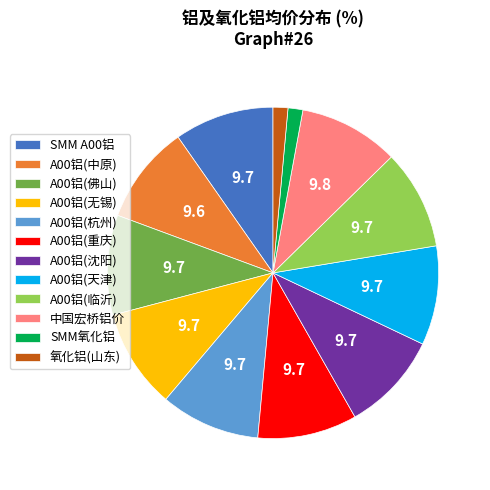

Which has a higher value, SMM A00铝 or SMM氧化铝?

SMM A00铝